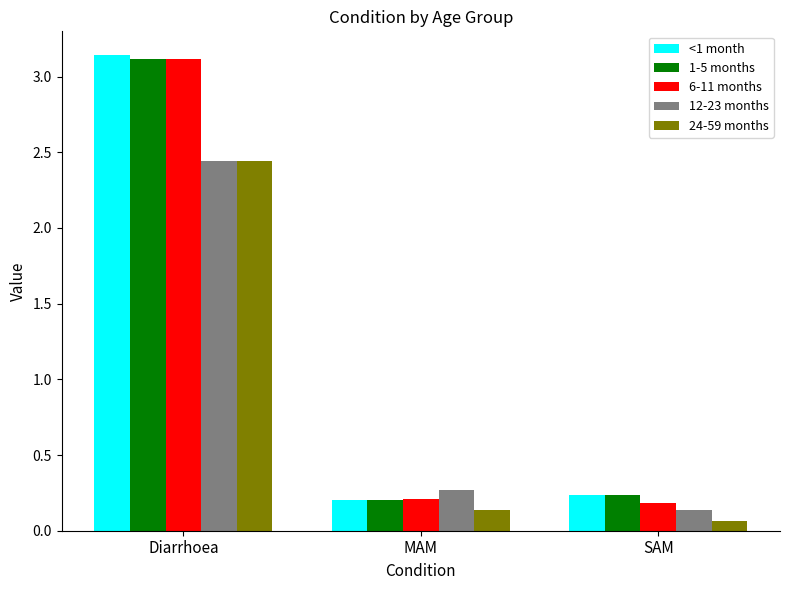

The value of 6-11 months at Diarrhoea is 2.1. True or false?

False